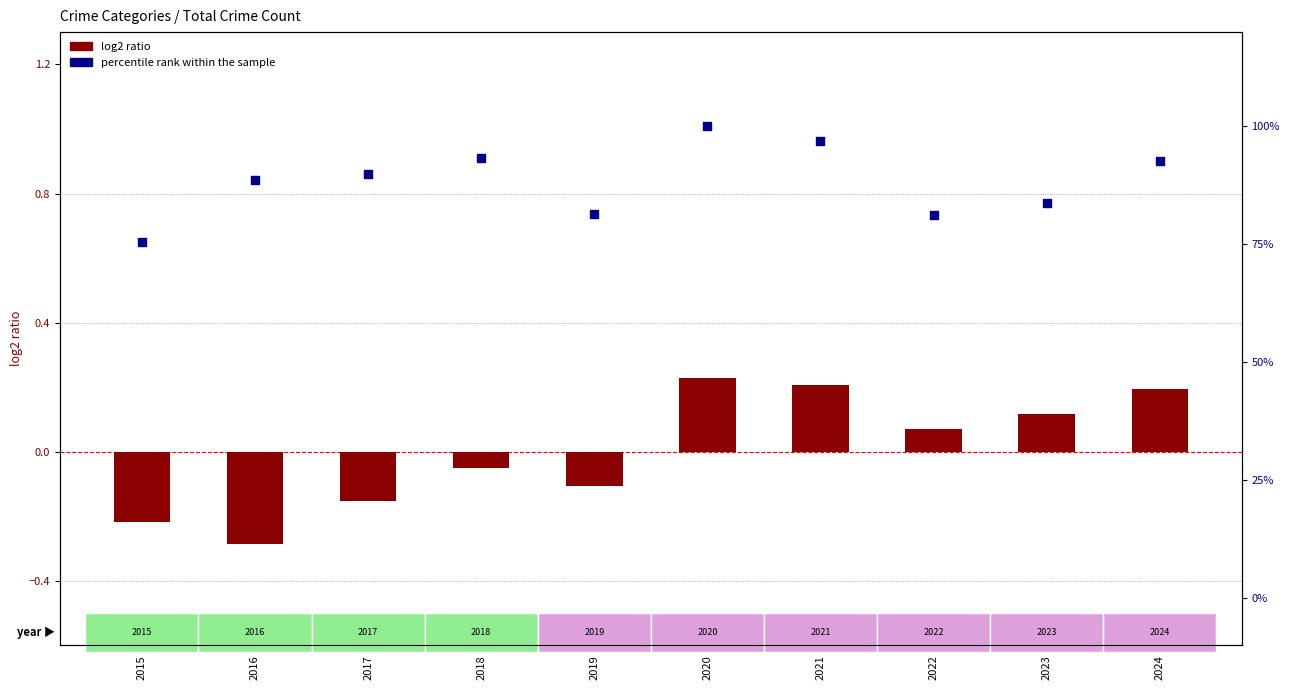

Which series contains the highest Y value?

percentile rank within the sample